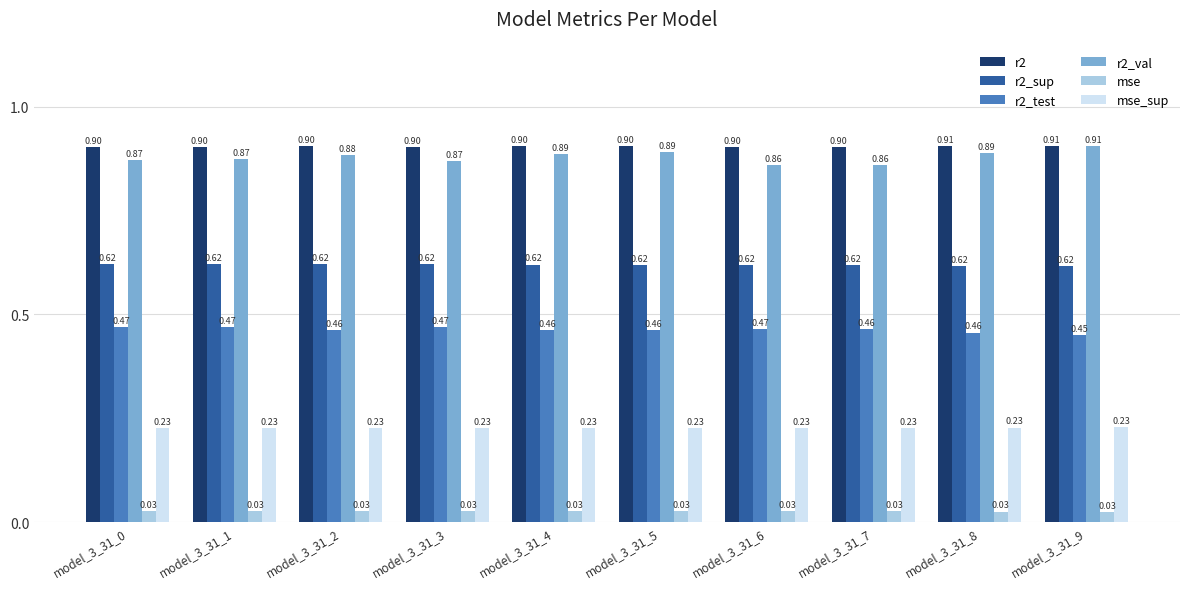

Is it true that r2_test equals 0.2 at model_3_31_8?

False